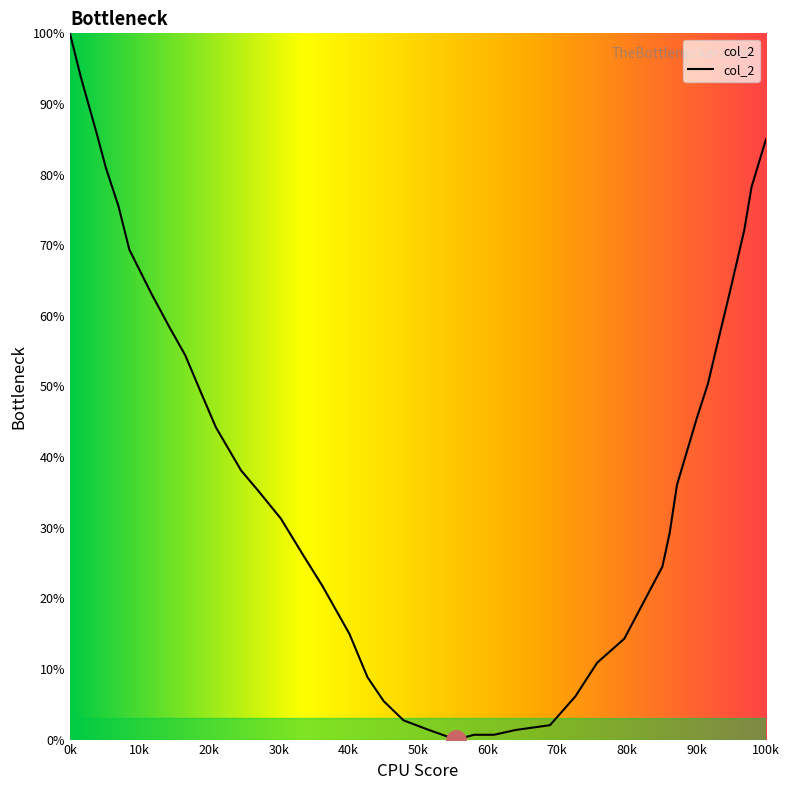

What is the difference between the maximum and minimum values?

100.0